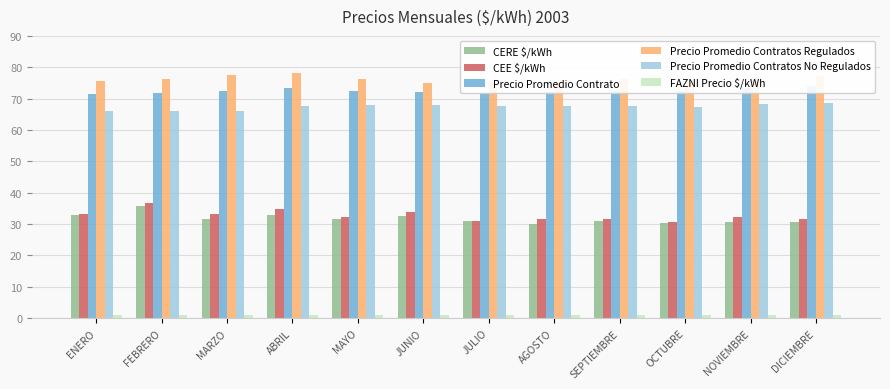

List the series in order of their peak value, lowest first.

FAZNI Precio $/kWh, CERE $/kWh, CEE $/kWh, Precio Promedio Contratos No Regulados, Precio Promedio Contrato, Precio Promedio Contratos Regulados